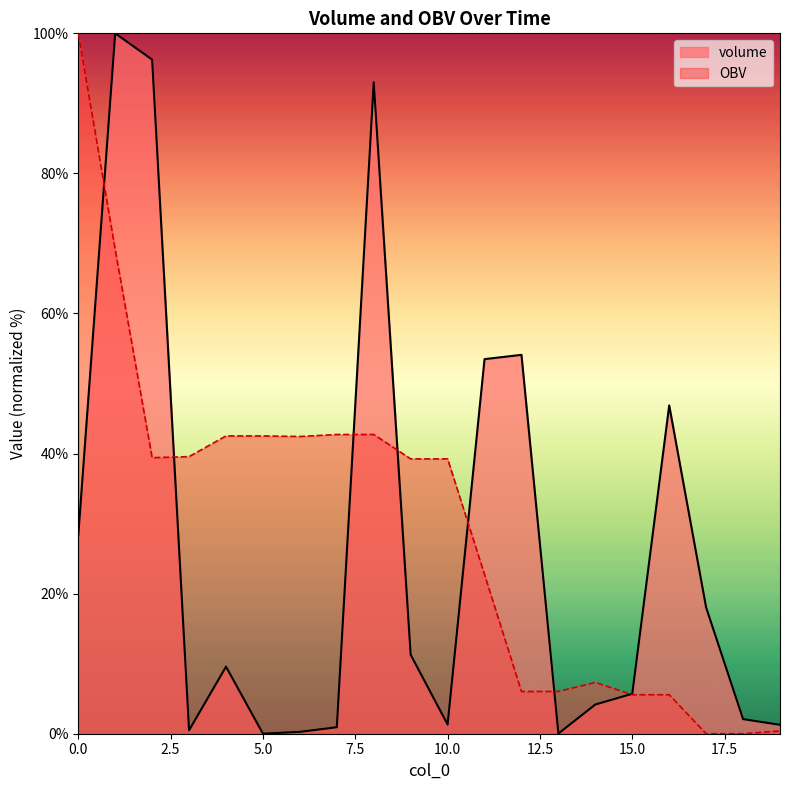

What is the difference between the maximum and second lowest values in the volume series?

100.0